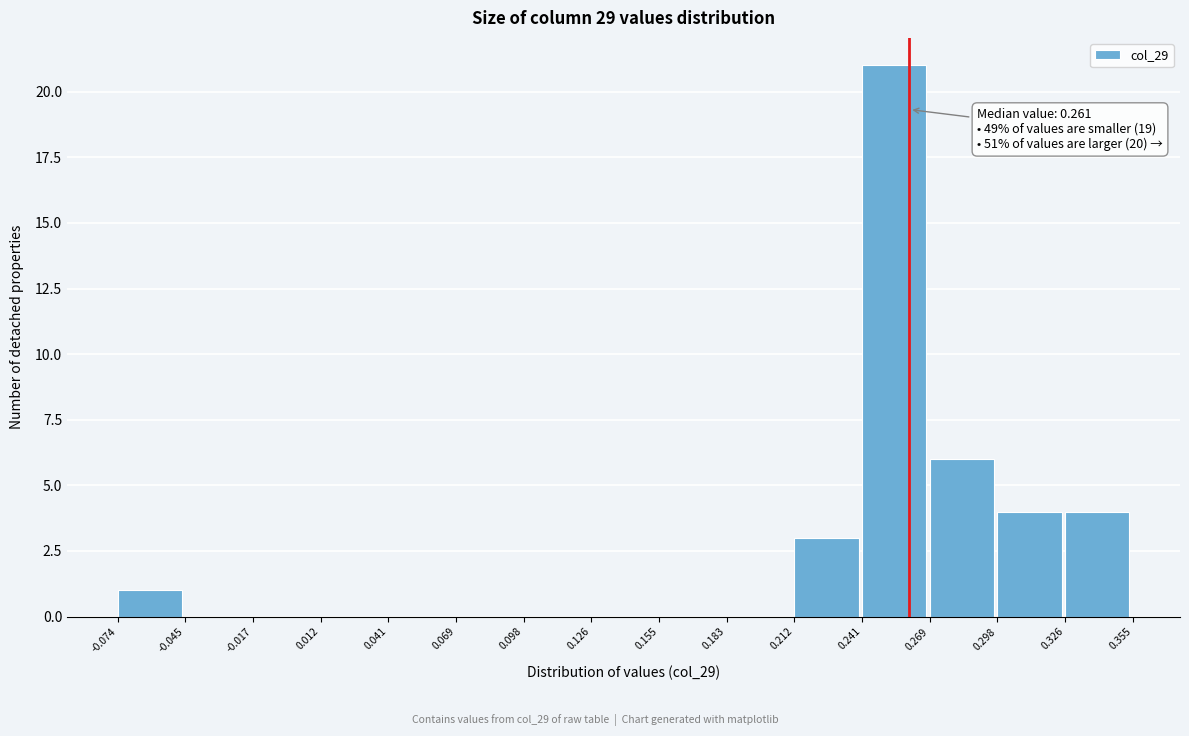

Over which range of the x-axis is the bar tallest?

0.241 to 0.269